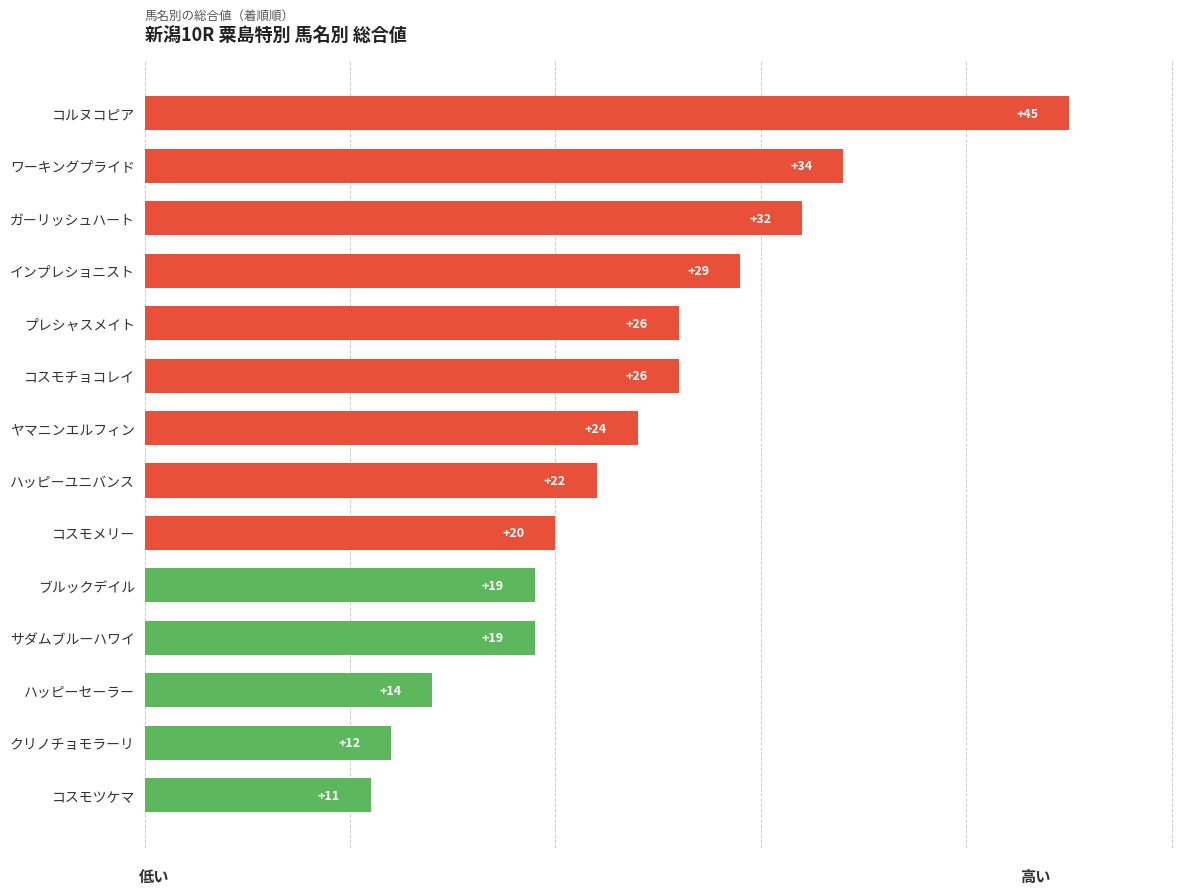

Are the bars horizontal?

Yes